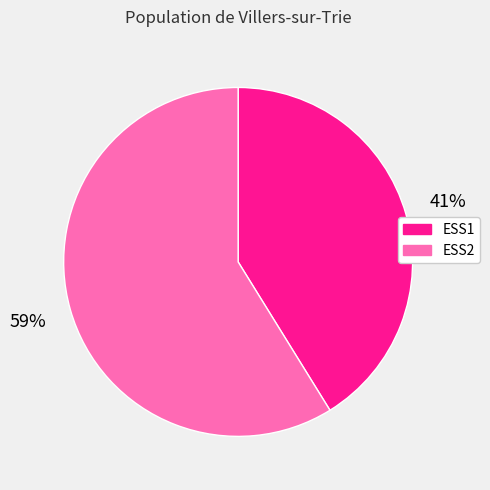

Count the number of slices in the pie.

2